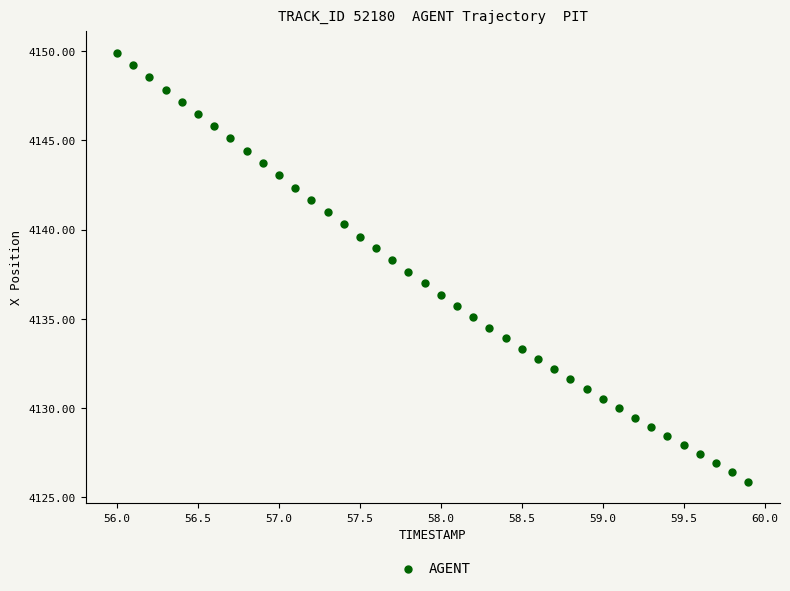

What is the range of X values (max minus min)?

3.9